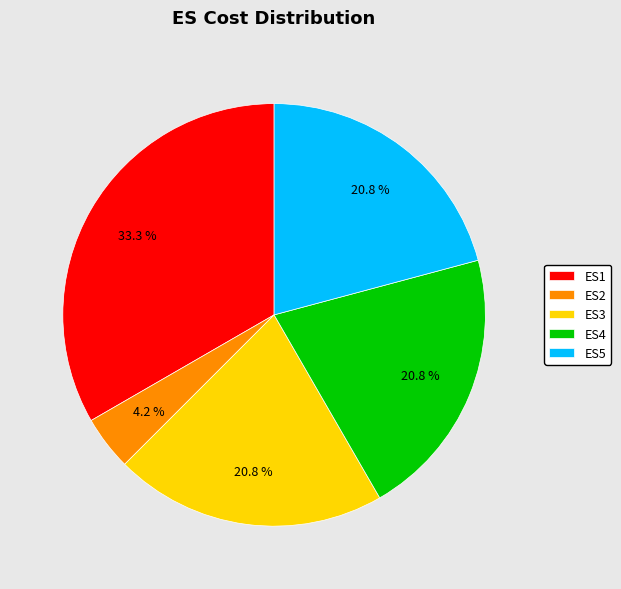

Is it true that ES4 is 21% of the pie?

True